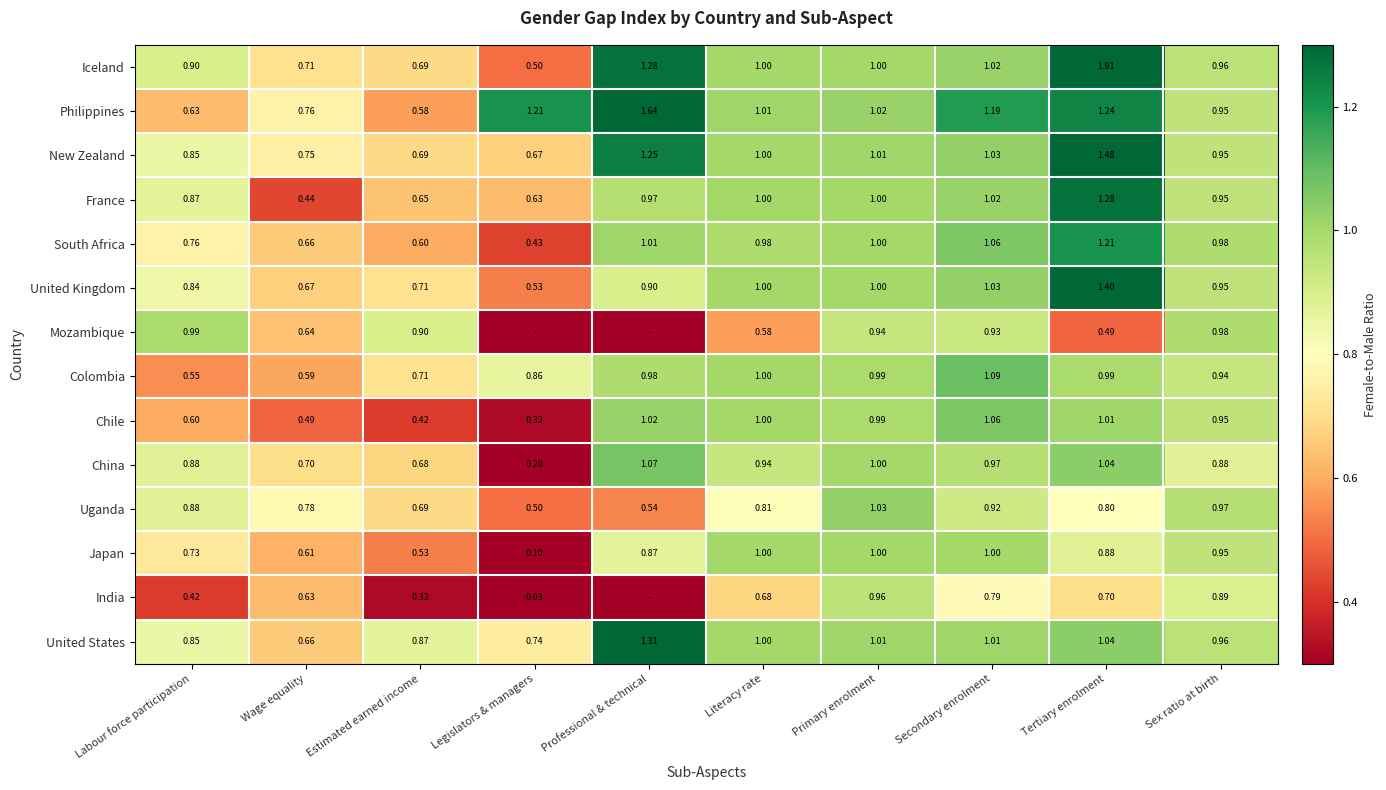

At which label does United States first exceed 1?

Professional & technical